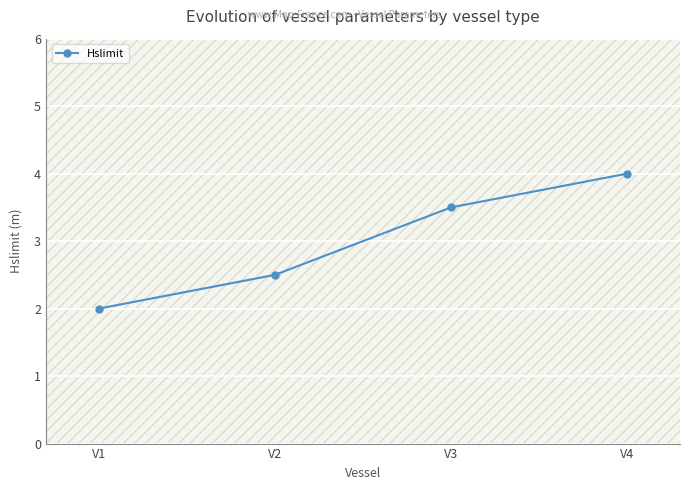

What is the sum of the values at V4 and V3?

7.5